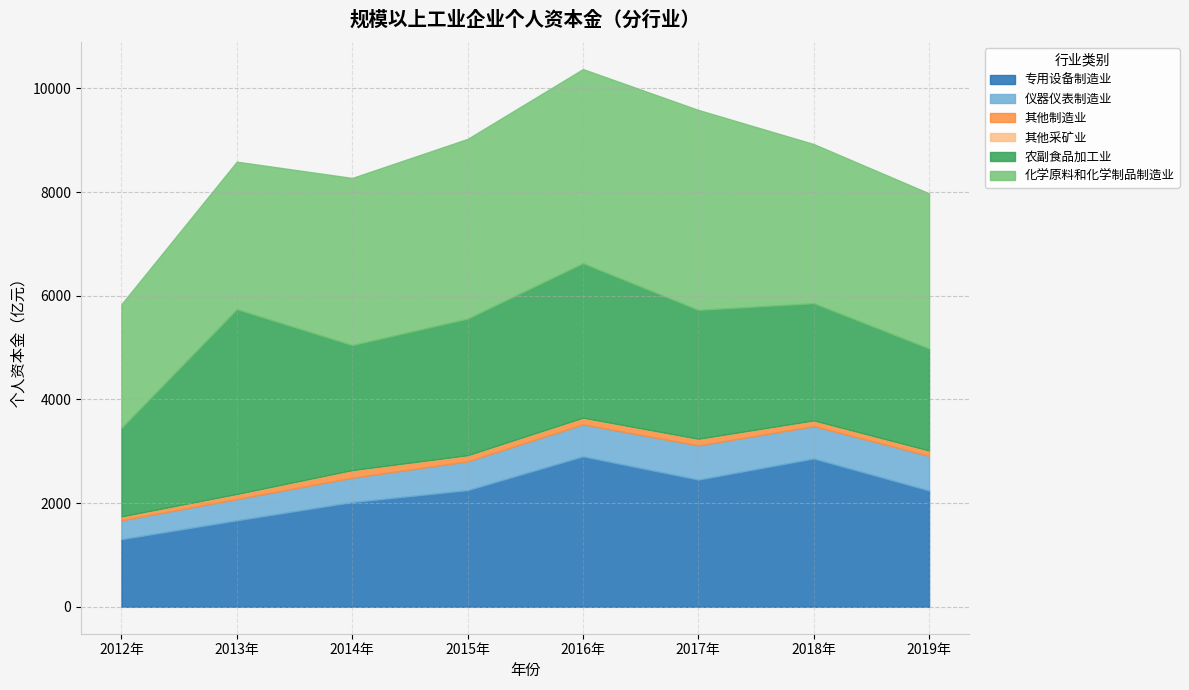

Reading left to right, transcribe all the data shown in this chart.

专用设备制造业: 1305.2	1668.2	2020.1	2250.7	2902.8	2454.0	2861.2	2243.9
仪器仪表制造业: 362.3	410.8	469.2	554.7	616.0	658.9	624.1	668.1
其他制造业: 73.2	90.8	144.2	114.4	124.4	124.9	108.2	100.3
其他采矿业: 2.5	6.0	2.5	3.1	3.8	2.5	1.4	1.5
农副食品加工业: 1707.1	3564.5	2411.5	2635.1	2980.6	2486.8	2261.3	1968.1
化学原料和化学制品制造业: 2386.7	2845.9	3224.2	3466.6	3744.1	3856.3	3069.4	2992.7